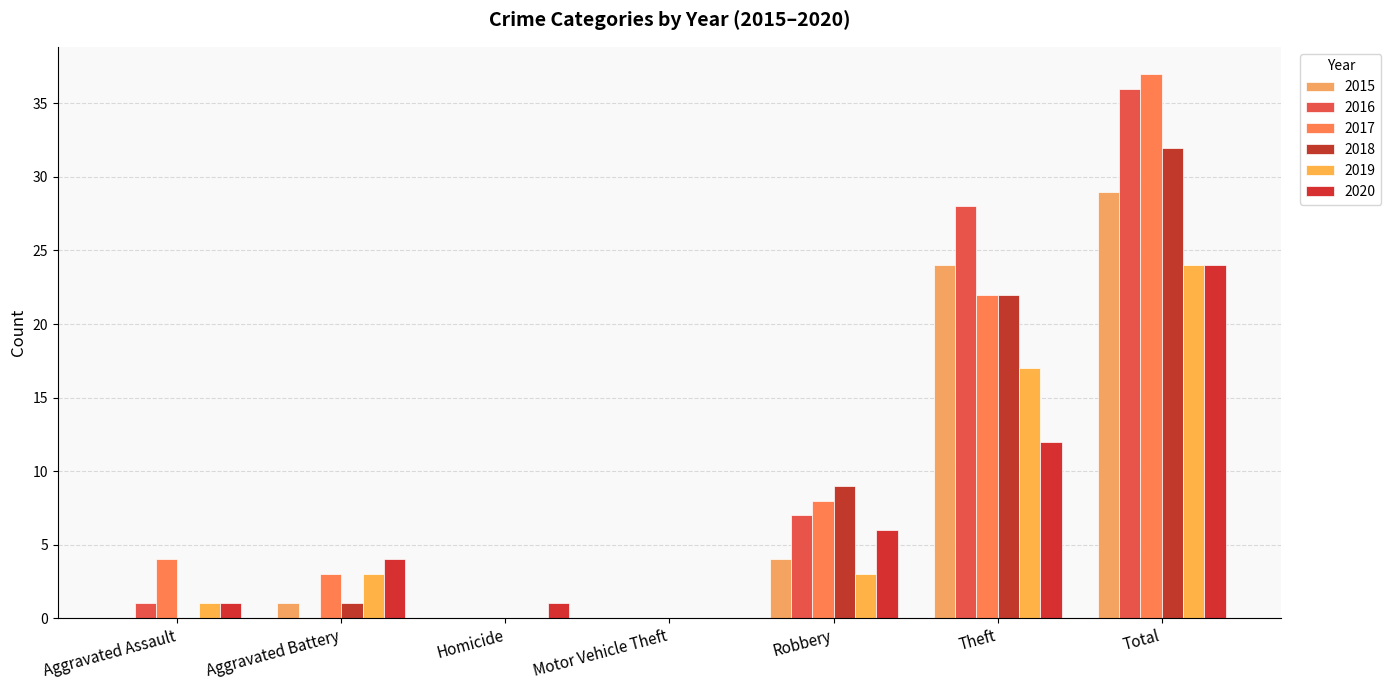

How many distinct data groups are displayed?

6